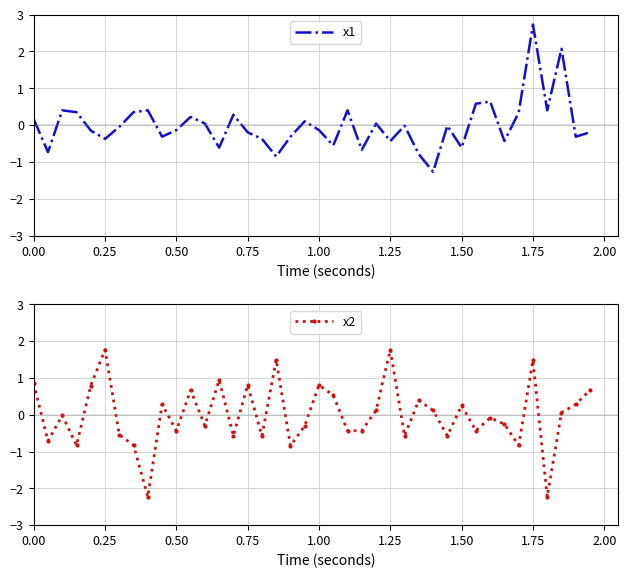

What is the highest value of the x1 series?

2.7